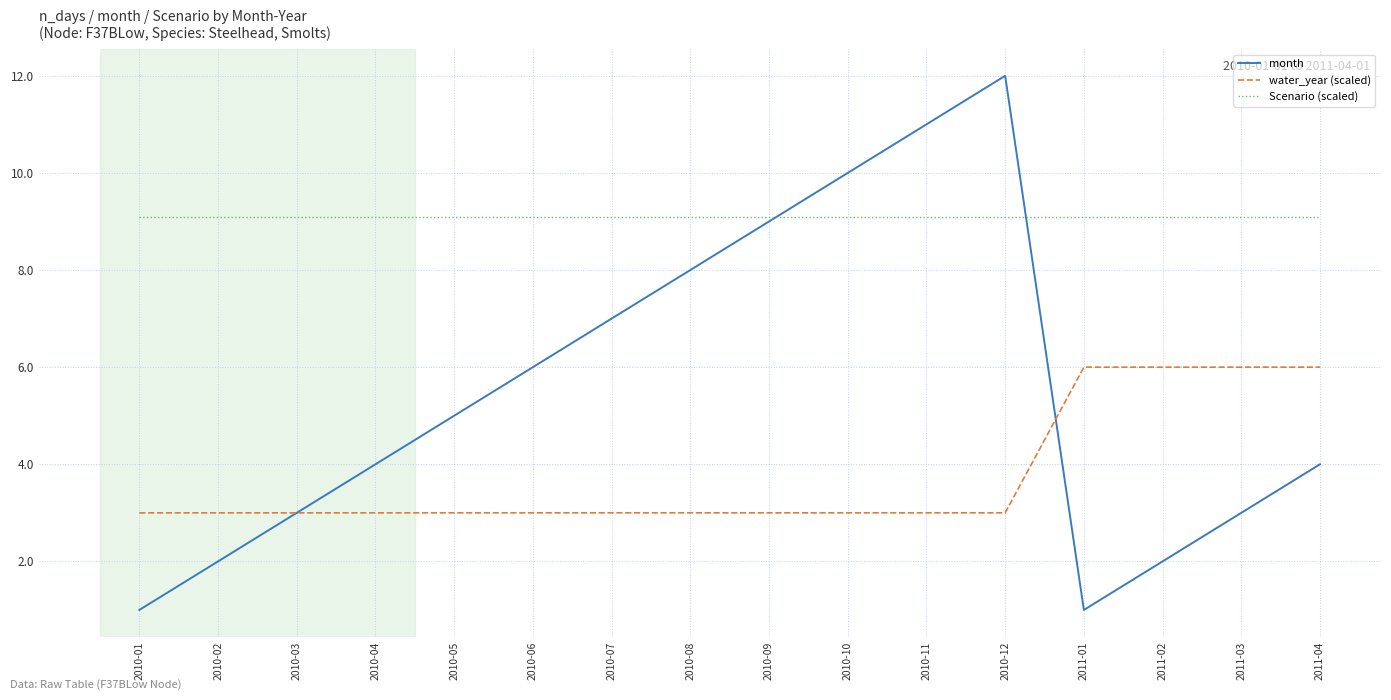

Is this an area chart (filled region under the line)?

No